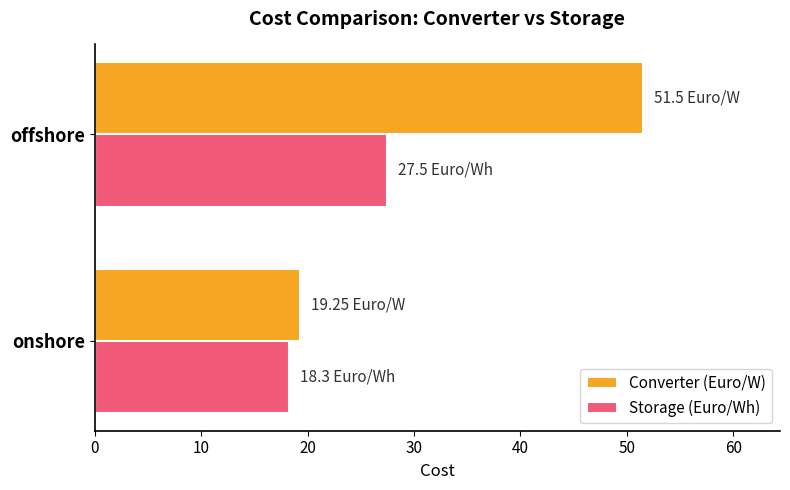

What is the average value of the Converter (Euro/W) series?

35.4